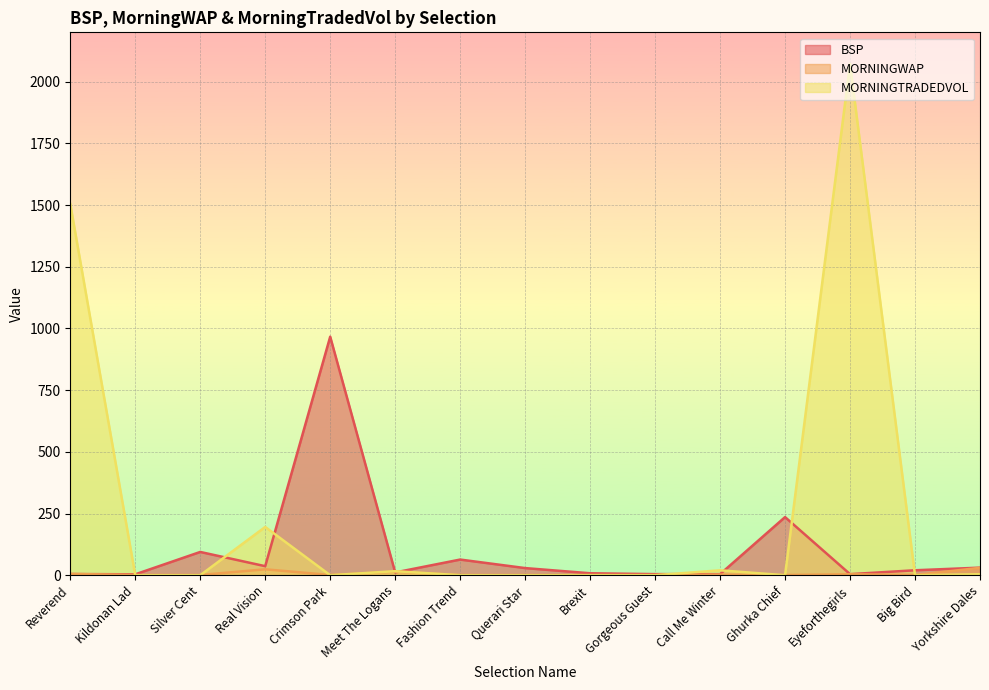

True or false: MORNINGTRADEDVOL has a value of 195.6 at Real Vision.

True